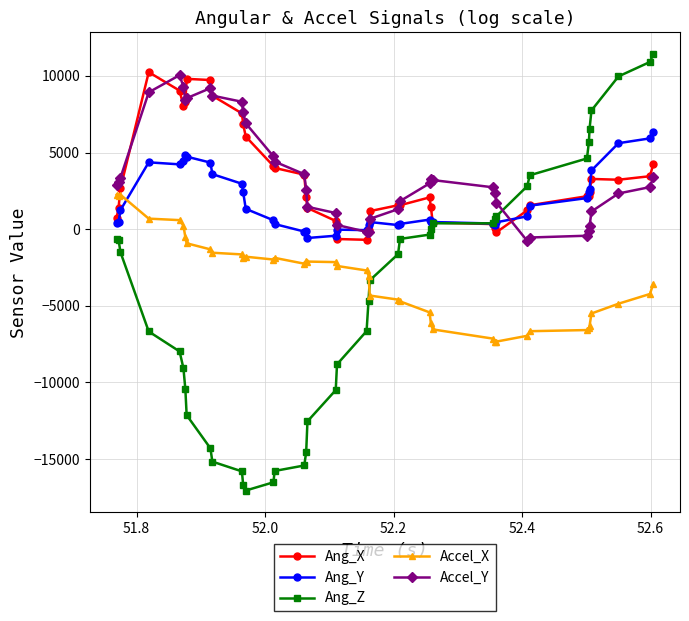

True or false: Accel_Y has more than 2 interior local peaks.

True